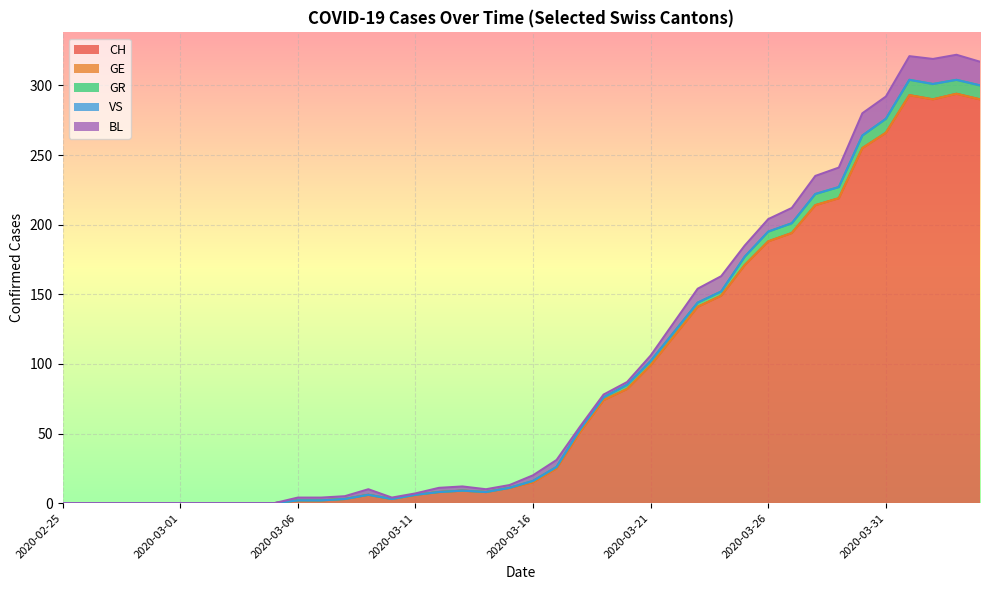

At which category does the chart reach its peak across all series?

2020-04-03